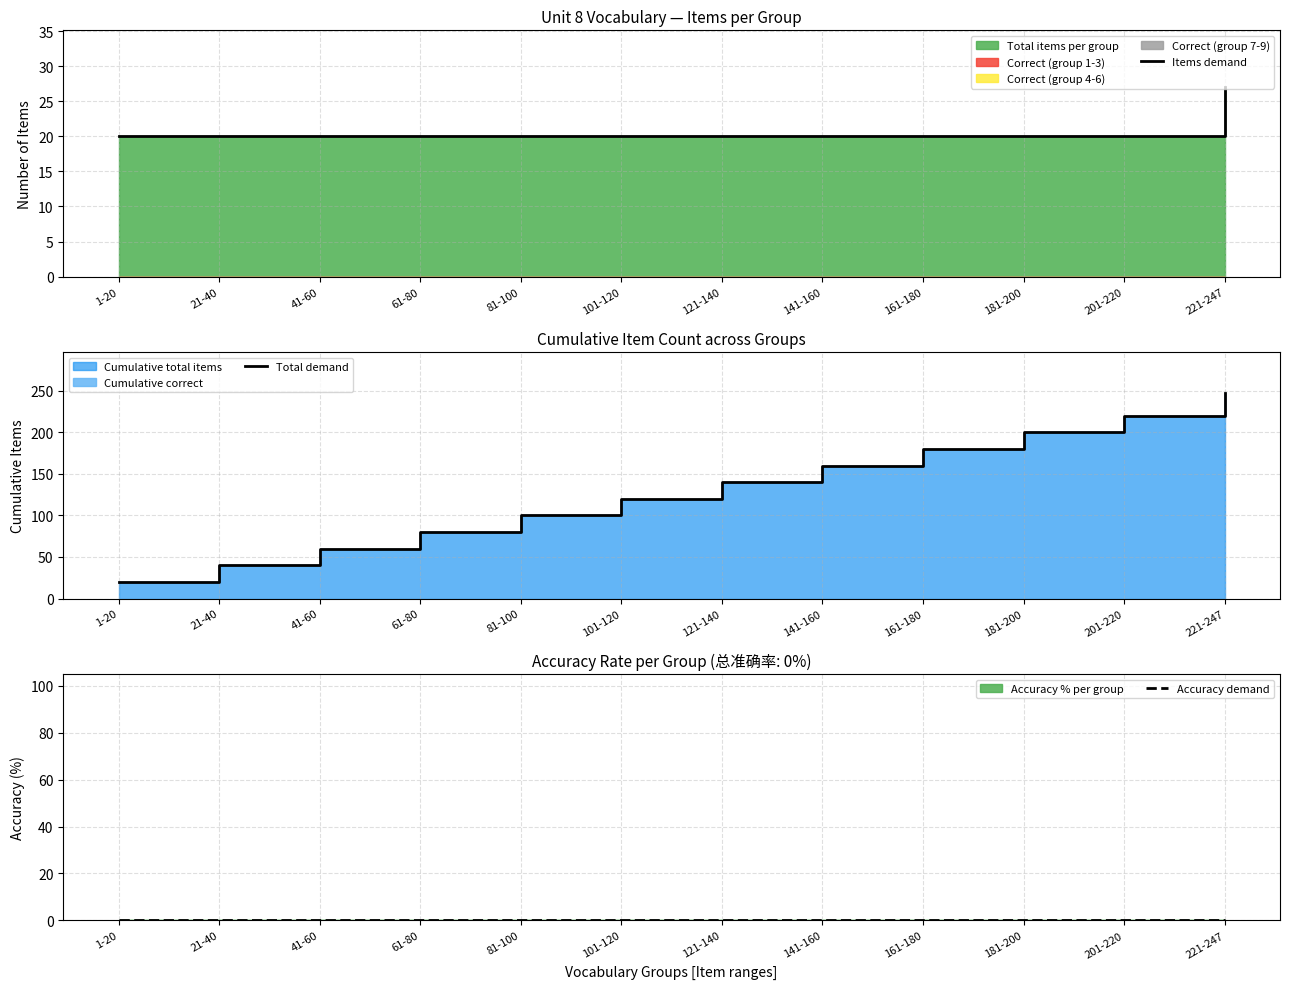

Reading left to right, transcribe all the data shown in this chart.

Items demand: 20	20	20	20	20	20	20	20	20	20	20	27
Total demand: 20	40	60	80	100	120	140	160	180	200	220	247
Accuracy demand: 0	0	0	0	0	0	0	0	0	0	0	0